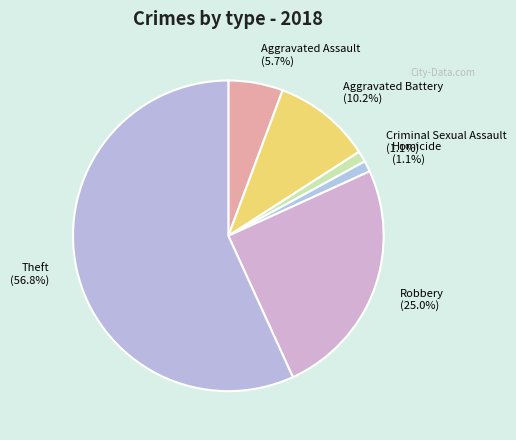

Which has a higher value, Homicide or Robbery?

Robbery